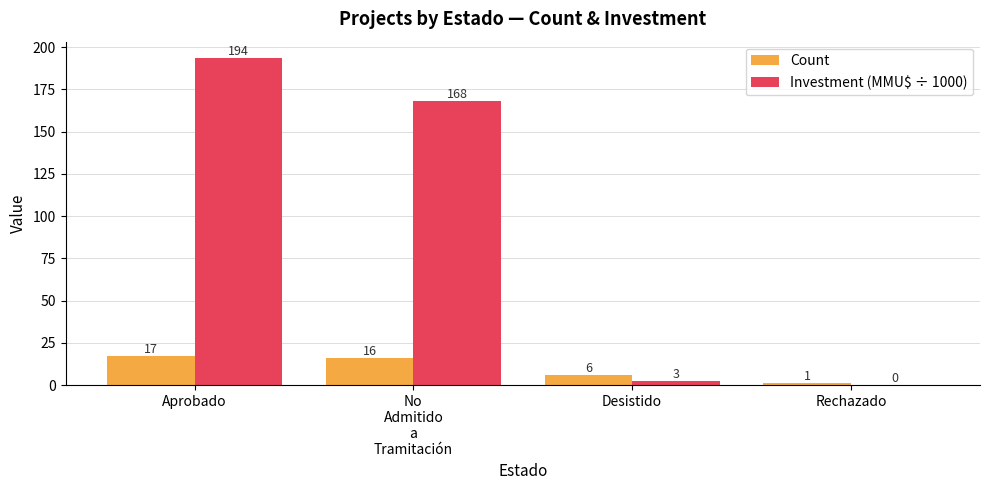

At which label does Investment (MMU$ ÷ 1000) reach its peak?

Aprobado